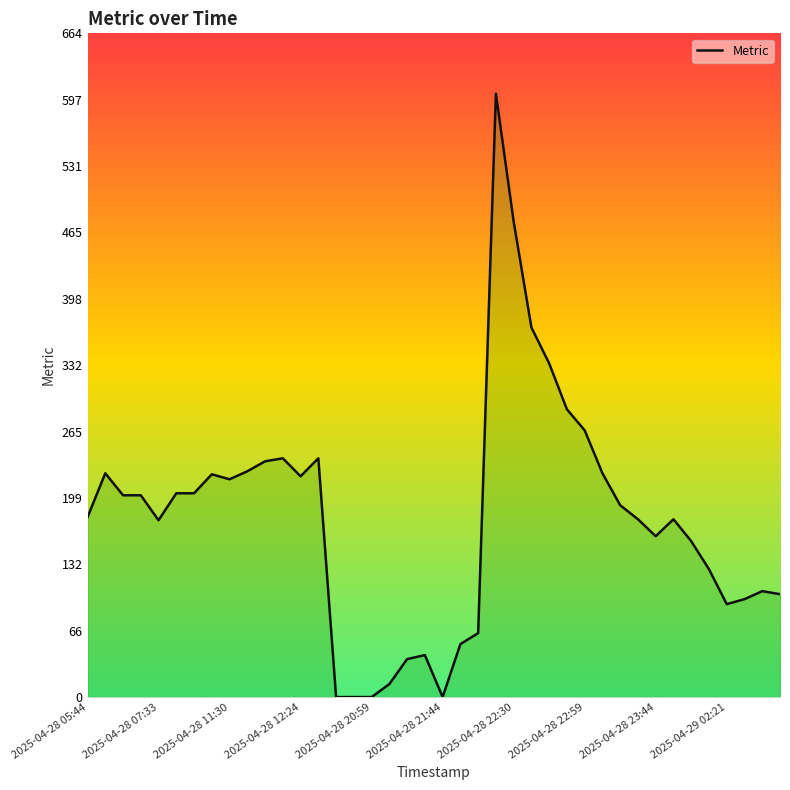

What is the difference between the maximum and minimum values?

604